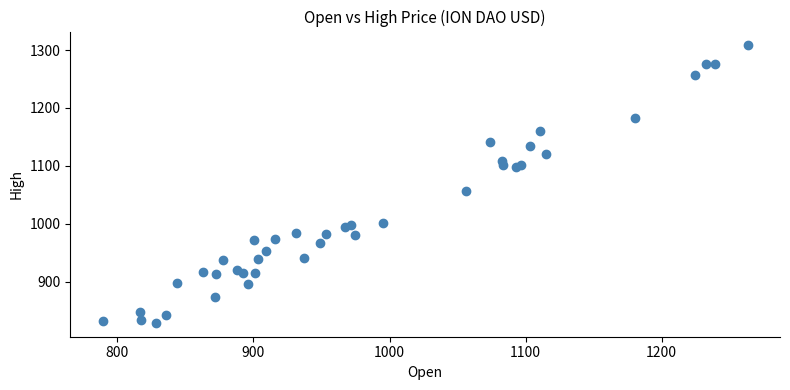

What Y value in the scatter plot is closest to 1068?

1056.9